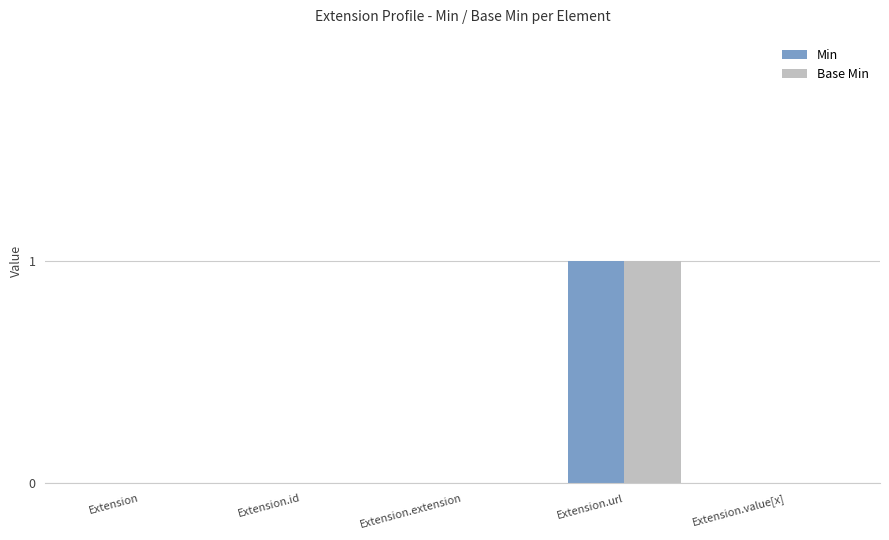

True or false: Min has a value of 0 at Extension.id.

True